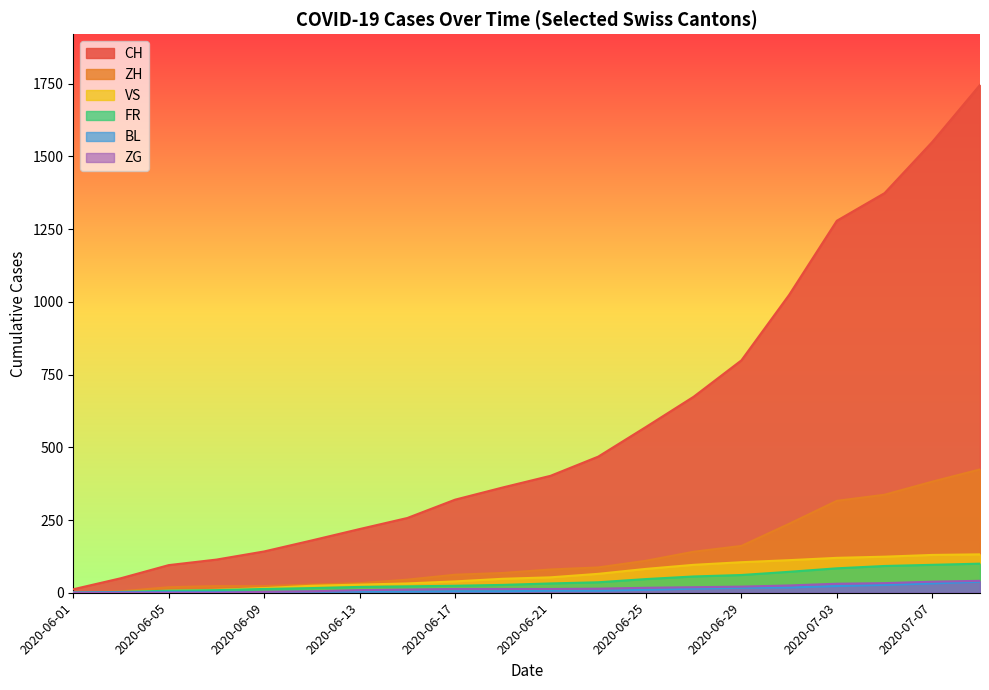

What is the difference between the highest and lowest values at 2020-06-21?

395